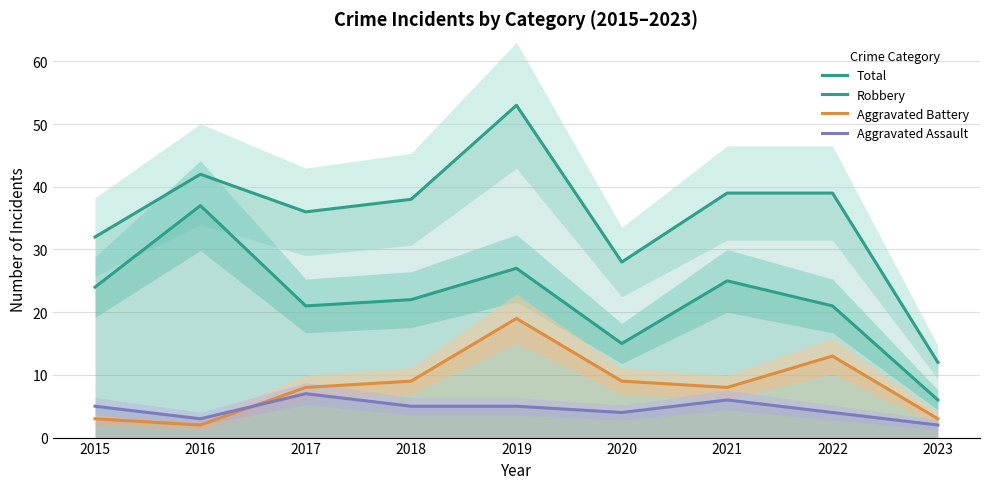

Between 2020 and 2021, which series saw the biggest shift?

Total